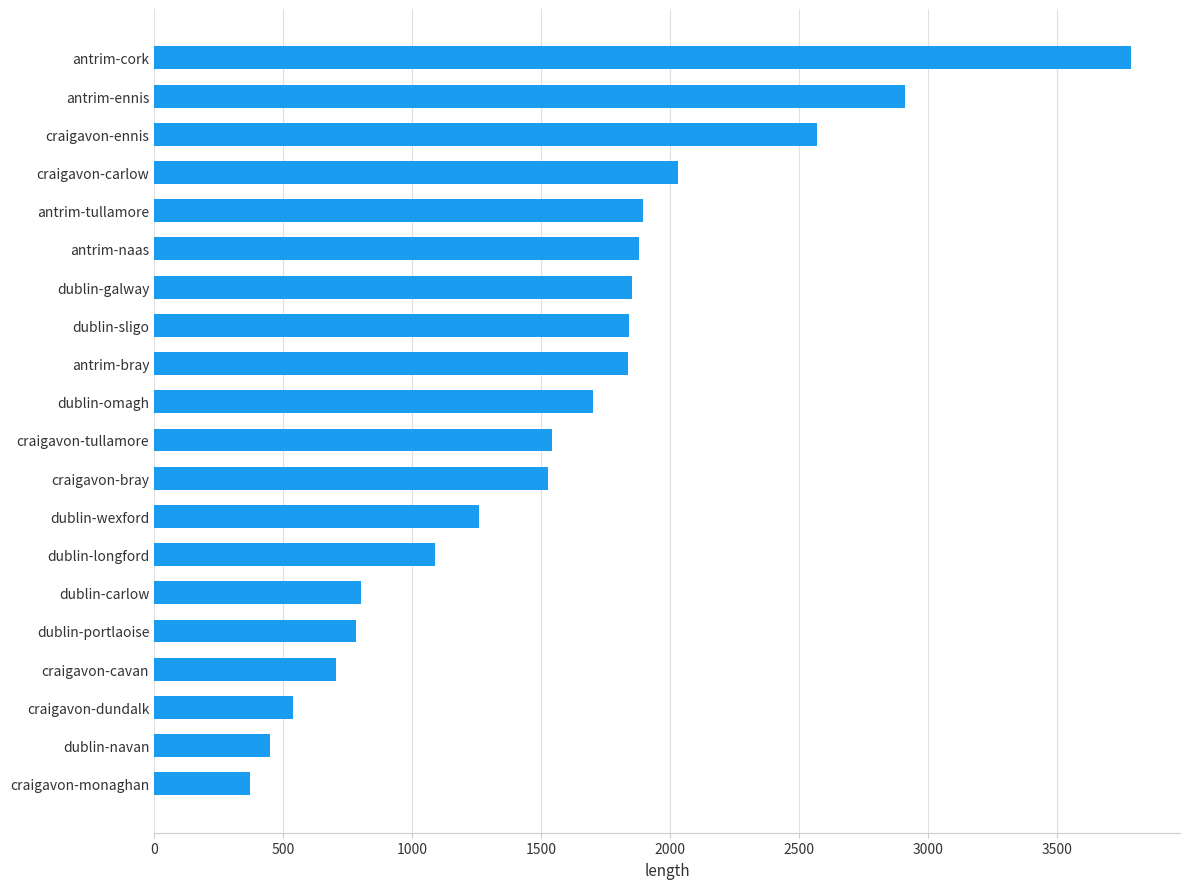

At which label is the value closest to 2079?

craigavon-carlow